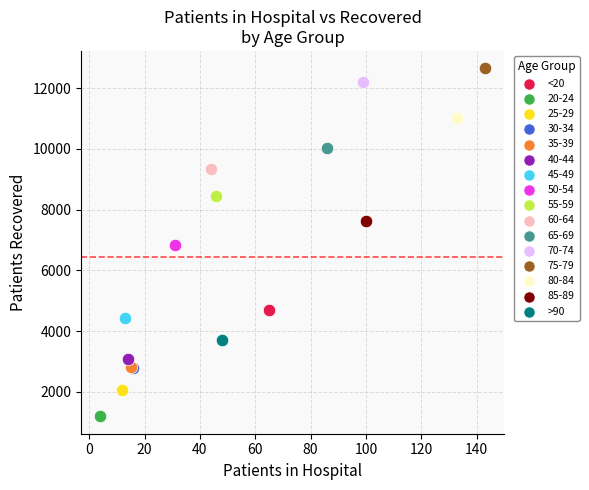

Which series reaches the minimum Y coordinate?

20-24